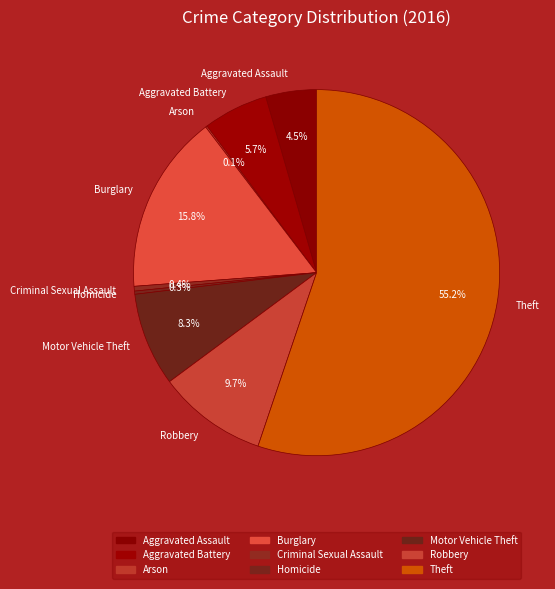

Which slice is the largest?

Theft